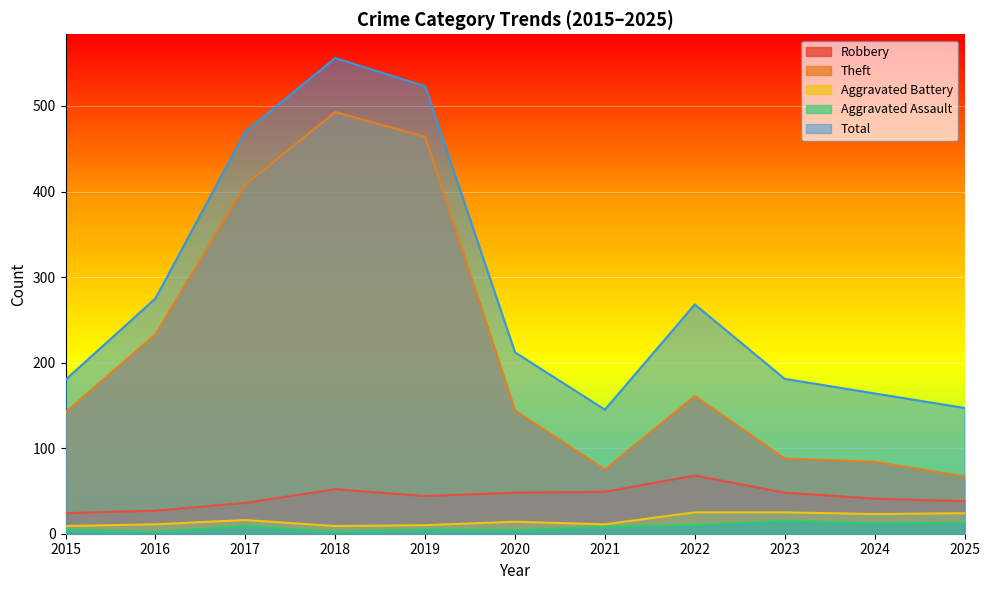

Which category has the lowest value across all series?

2016